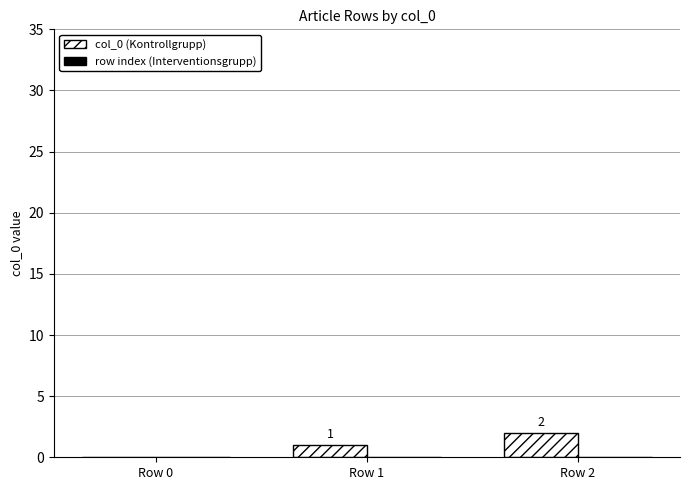

What is the ratio of the value at Row 2 to the value at Row 1?

2.0